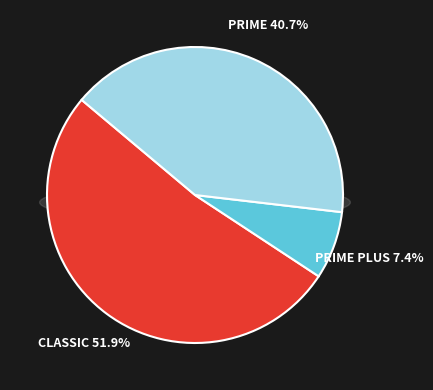

How many segments does this pie chart have?

3